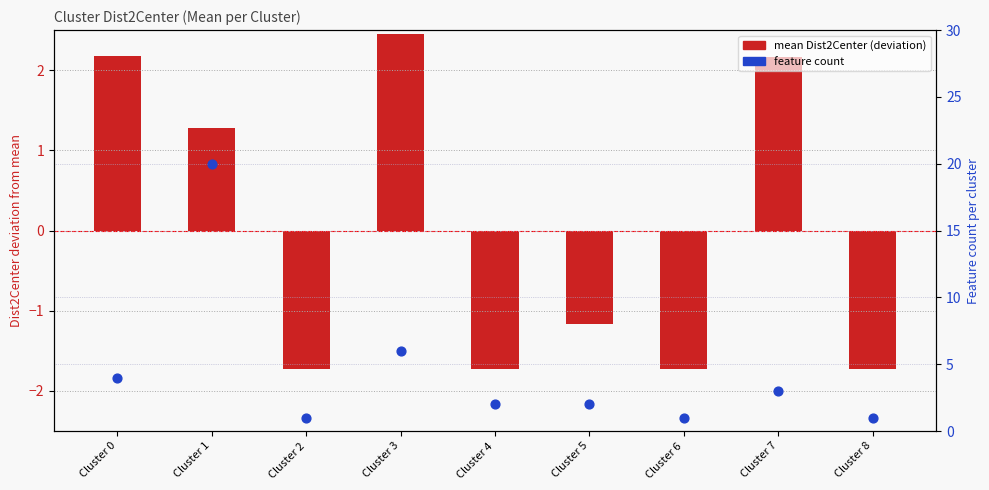

Which series reaches the minimum Y coordinate?

mean Dist2Center (deviation)